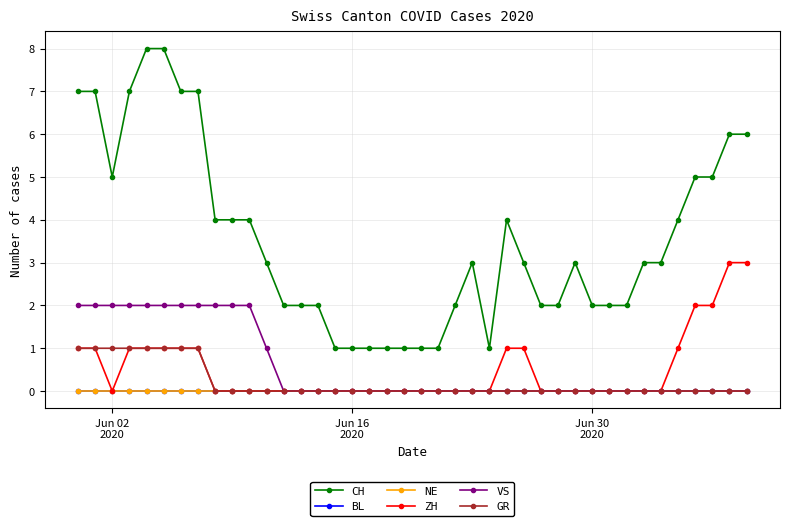

Is this an area chart (filled region under the line)?

No